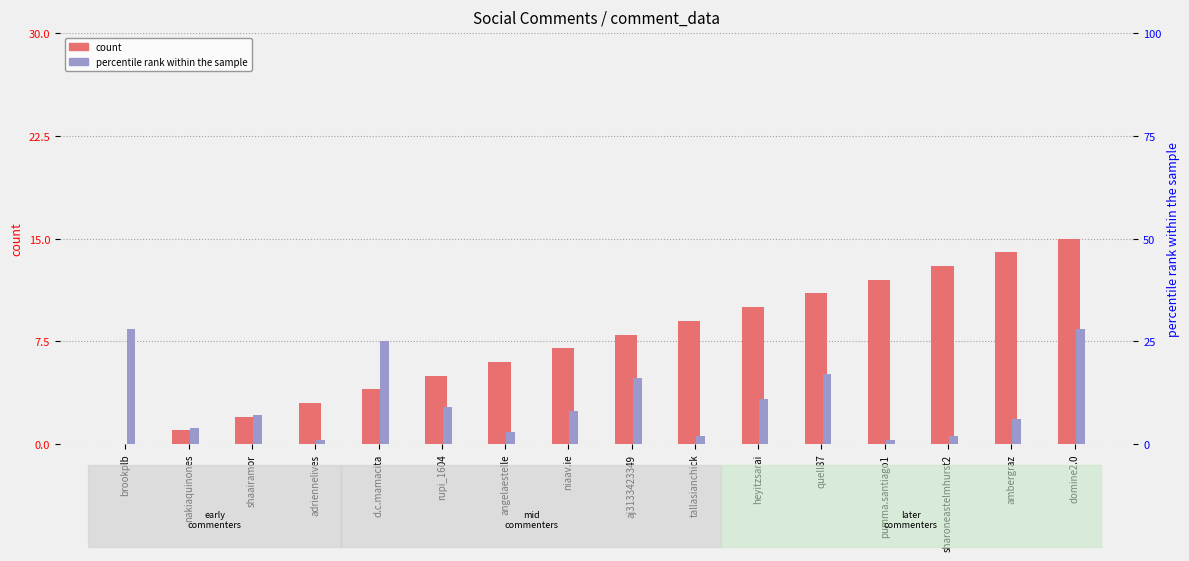

What is the label of the 6th bar from the right?

heyitzsarai